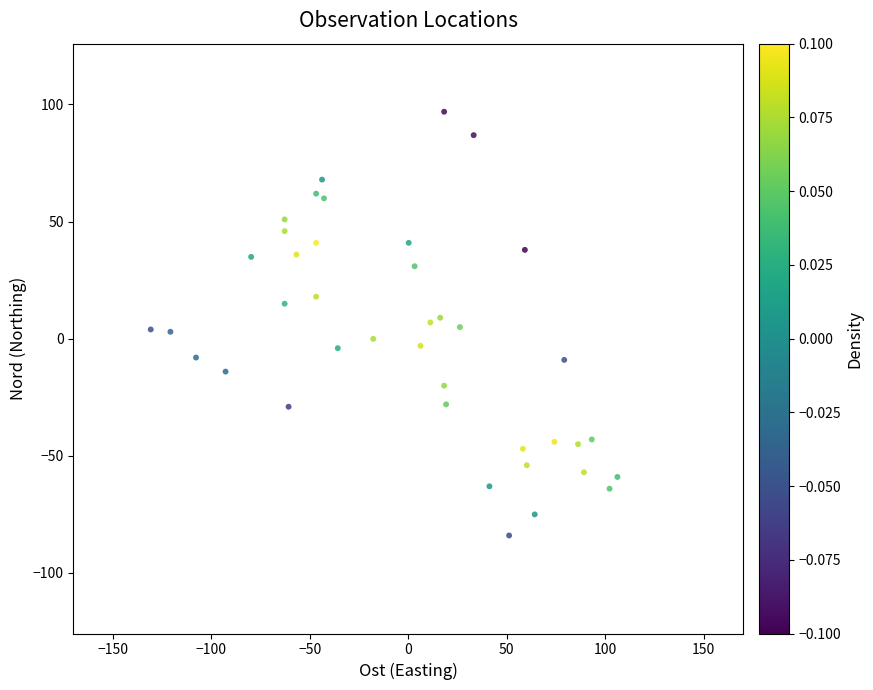

What is the range of X values (max minus min)?

237.0